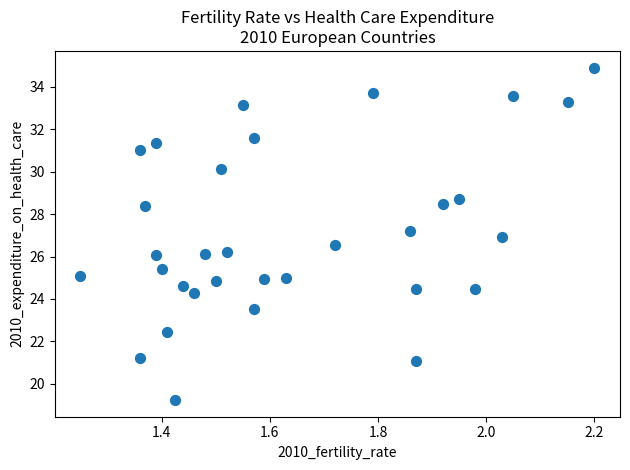

What is the range of Y values (max minus min)?

15.7